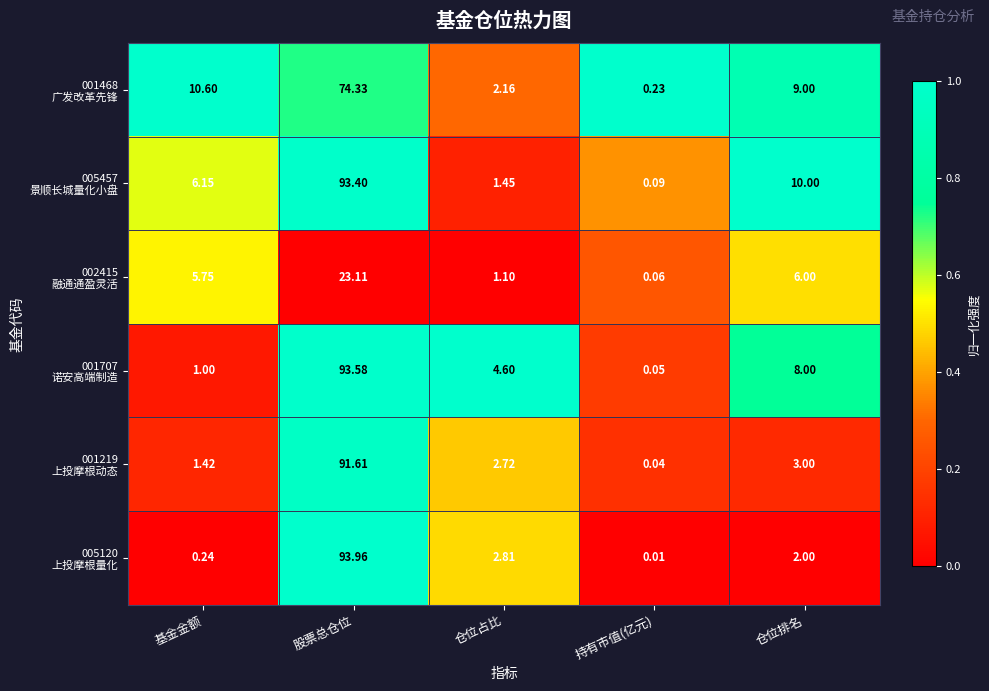

At which category does the chart reach its minimum across all series?

持有市值(亿元)